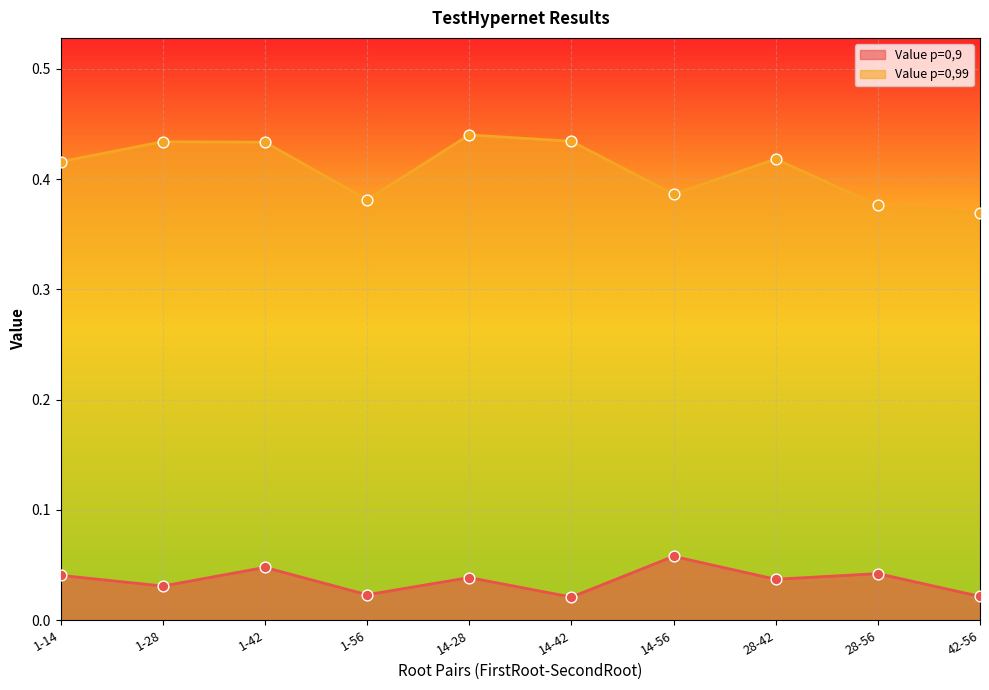

At which category is the sum across all series the highest?

1-42